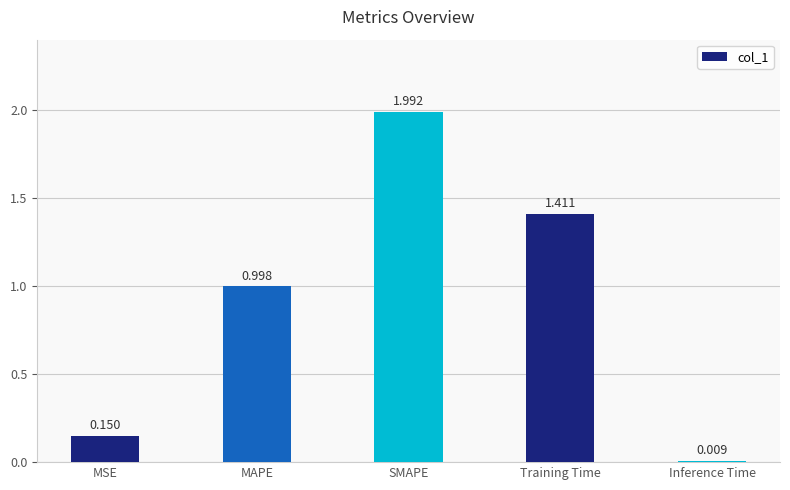

Rank the categories by value from lowest to highest.

Inference Time, MSE, MAPE, Training Time, SMAPE